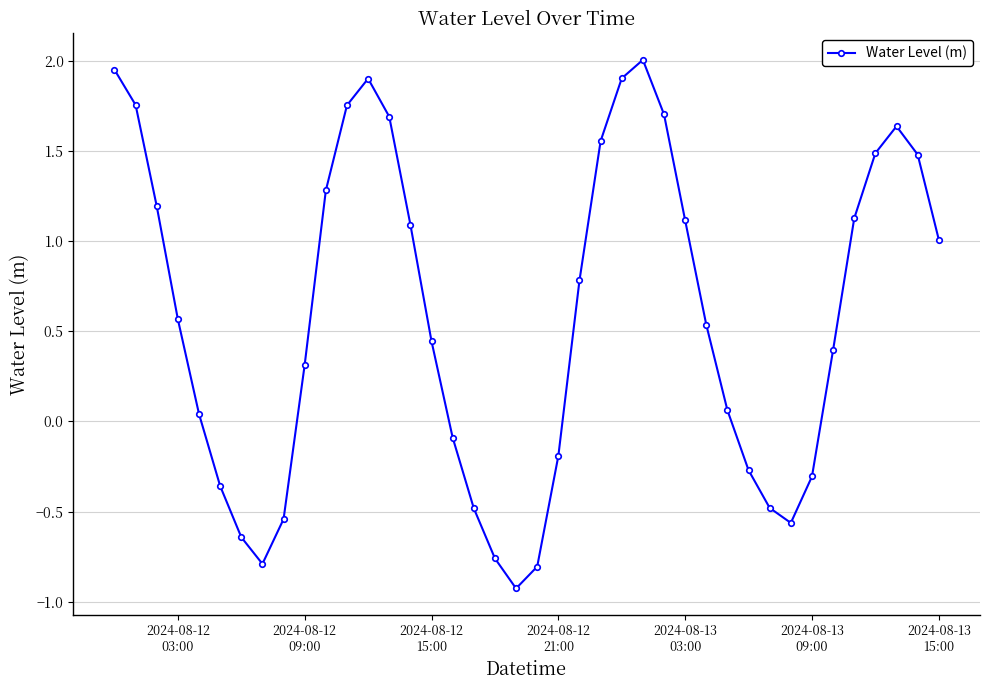

How many interior local valleys (lower than both neighbors) does the data have?

3